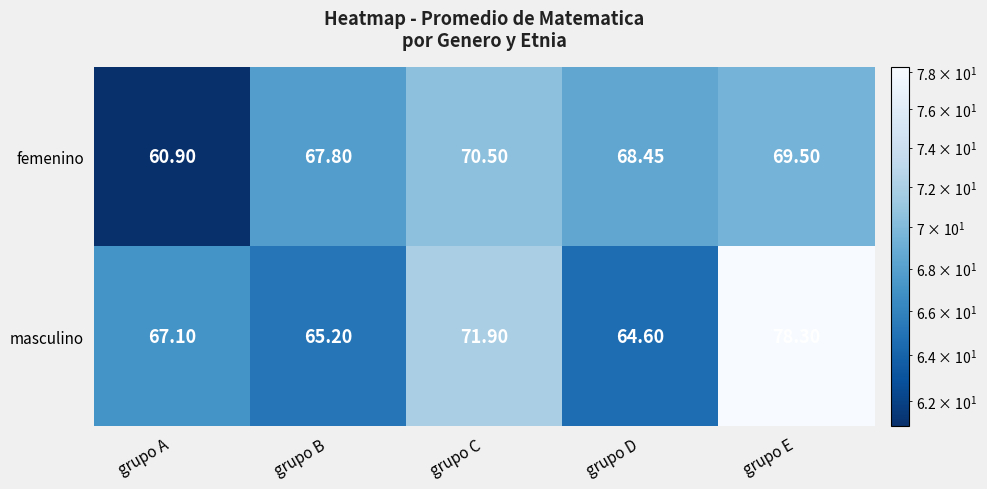

Which category has the highest value in the masculino series?

grupo E